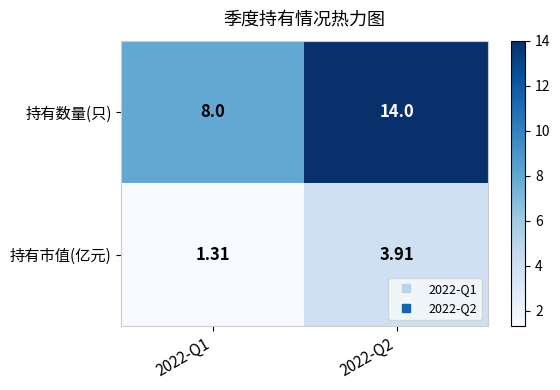

Which series has the widest spread of values?

持有数量(只)